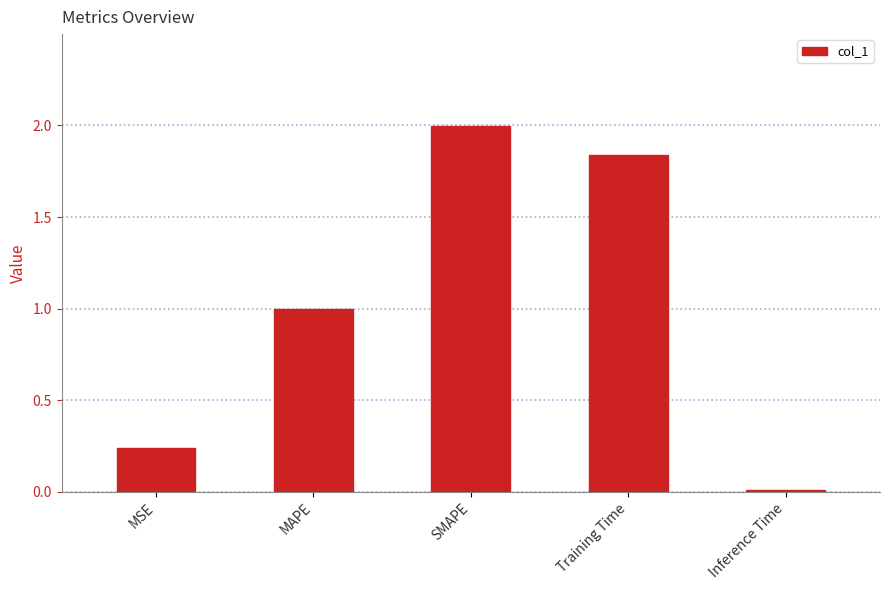

What position from the left is MSE?

1